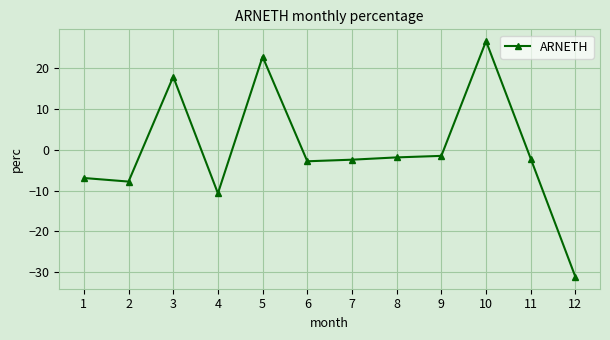

Is it true that the value at 5 is 12.7?

False